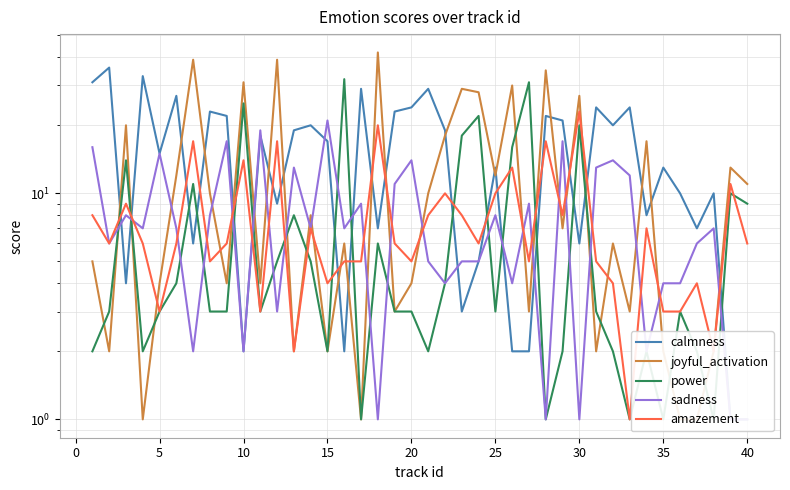

Reading left to right, what are all the values shown in this chart?

calmness: 31	36	4	33	15	27	6	23	22	2	18	9	19	20	17	2	29	7	23	24	29	19	3	5	13	2	2	22	21	6	24	20	24	8	13	10	7	10	1	1
joyful_activation: 5	2	20	1	4	12	39	10	4	31	4	39	2	8	2	6	1	42	3	4	10	18	29	28	12	30	3	35	7	27	2	6	3	17	2	1	1	2	13	11
power: 2	3	14	2	3	4	11	3	3	25	3	5	8	5	2	32	1	6	3	3	2	4	18	22	3	16	31	1	2	20	3	2	1	2	1	3	2	1	10	9
sadness: 16	6	8	7	15	7	2	8	17	2	19	3	13	7	21	7	9	1	11	14	5	4	5	5	8	4	9	1	17	1	13	14	12	2	4	4	6	7	1	1
amazement: 8	6	9	6	3	6	17	5	6	14	3	17	2	7	4	5	5	20	6	5	8	10	8	6	10	13	5	17	8	23	5	4	1	7	3	3	4	2	11	6